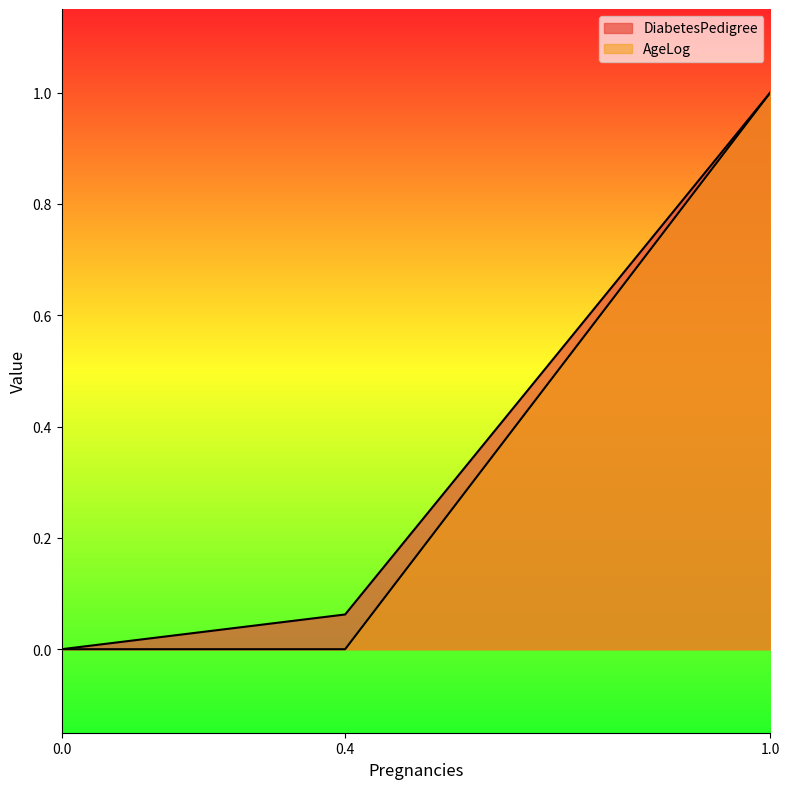

Which series has the widest spread of values?

AgeLog